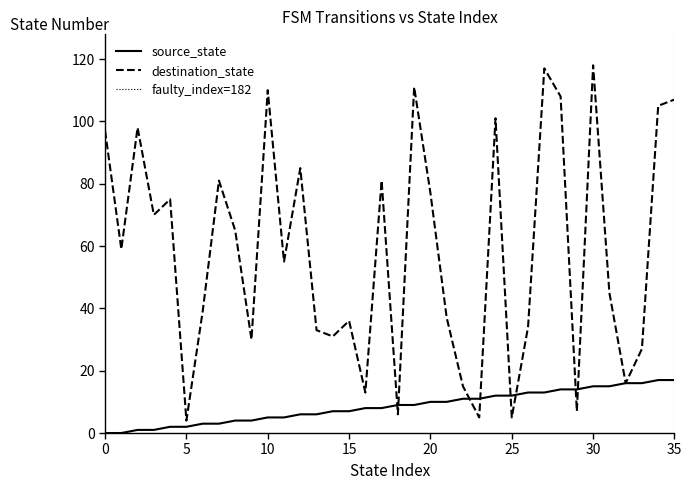

Which series changed the most between 15 and 17?

destination_state